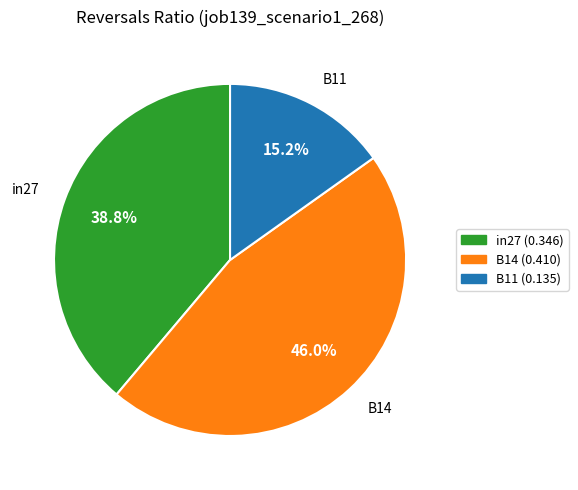

True or false: B14 accounts for 58% of the total.

False